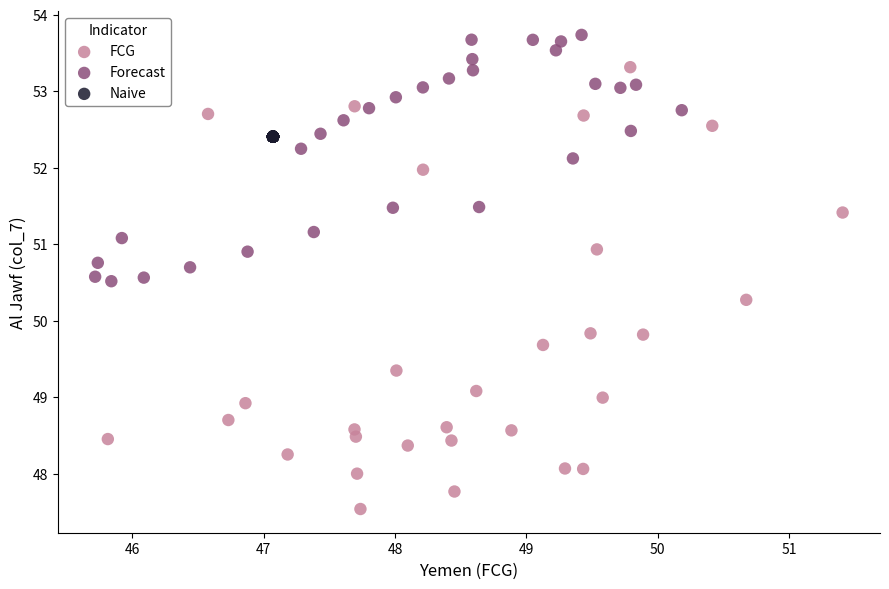

Which series reaches the minimum Y coordinate?

FCG